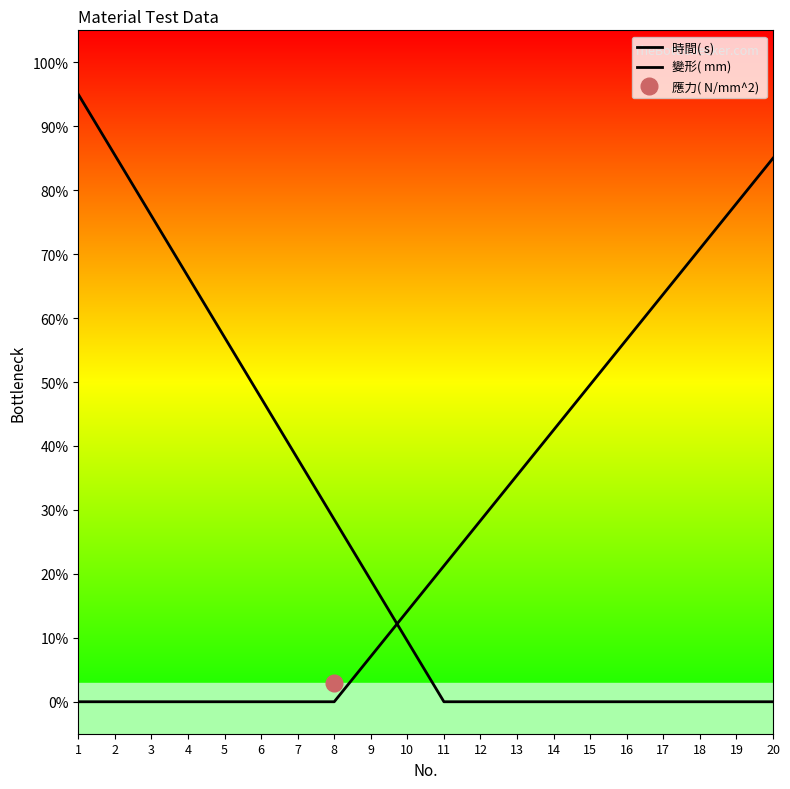

After their last crossing, which series has the higher values: 變形( mm)  or 時間( s) ?

變形( mm) 